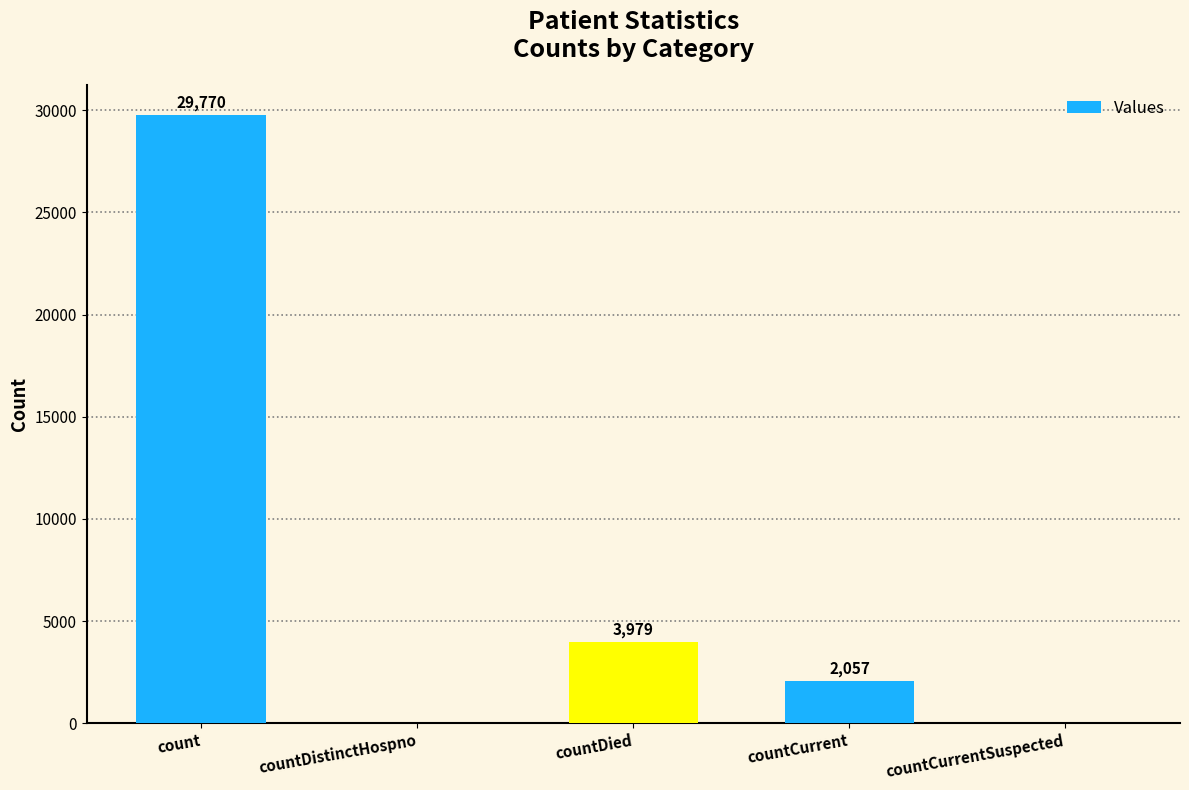

How many values are above zero?

3